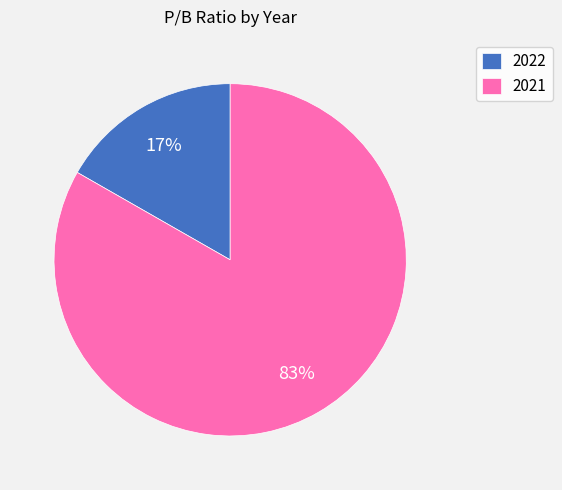

Does 2022 represent more than half of the total?

No